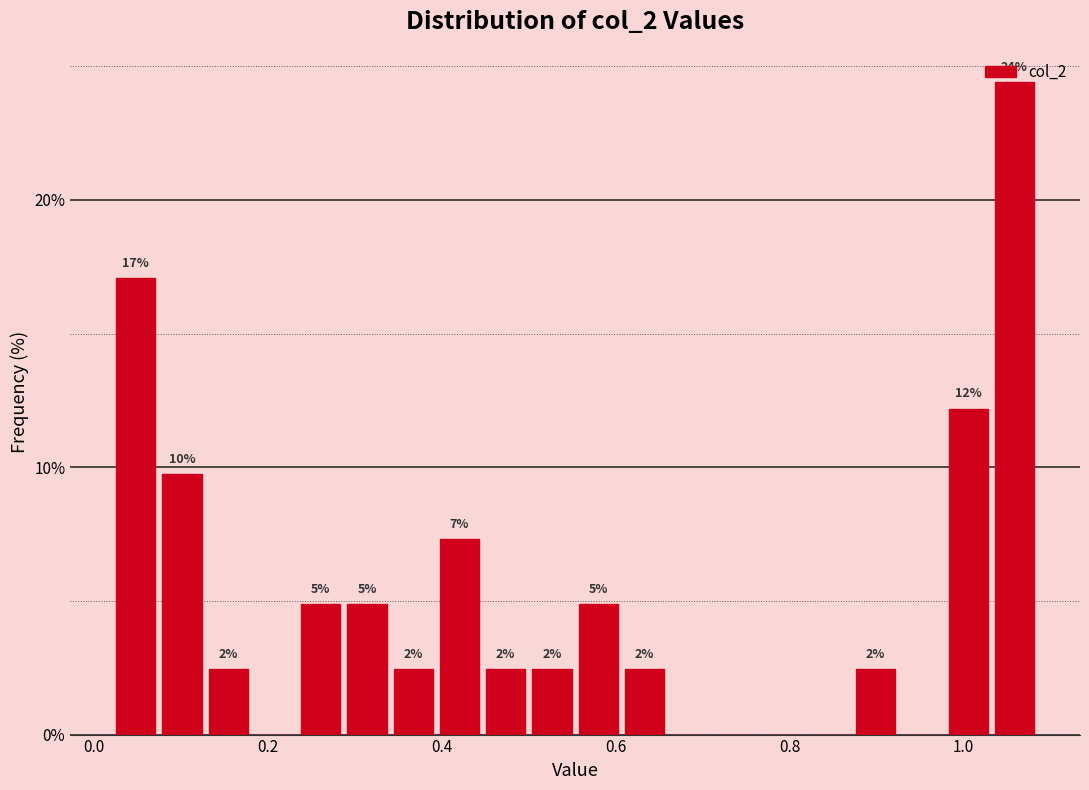

Read against the x-axis, roughly where is the centre of the tallest bar?

1.06